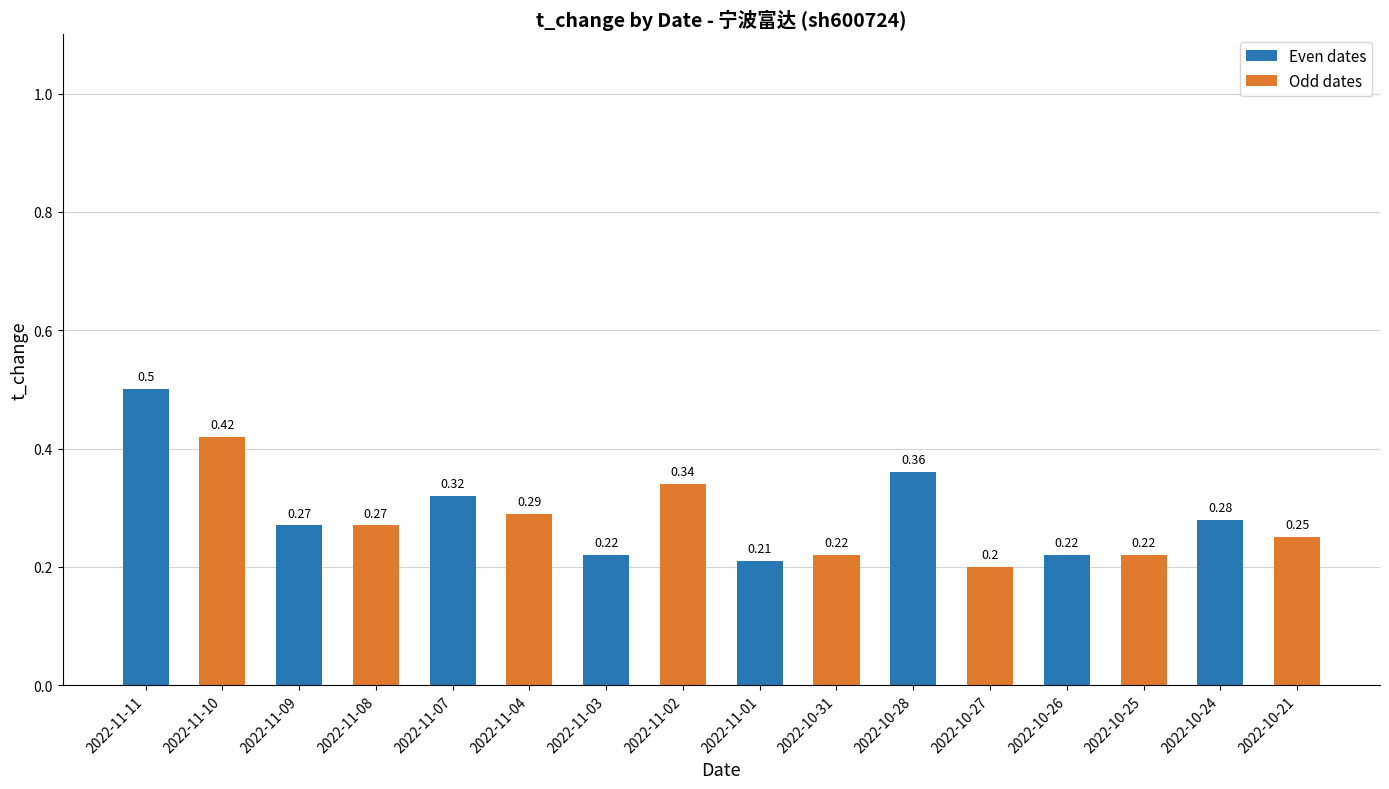

What is the change in value from 2022-11-08 to 2022-10-28?

+0.1